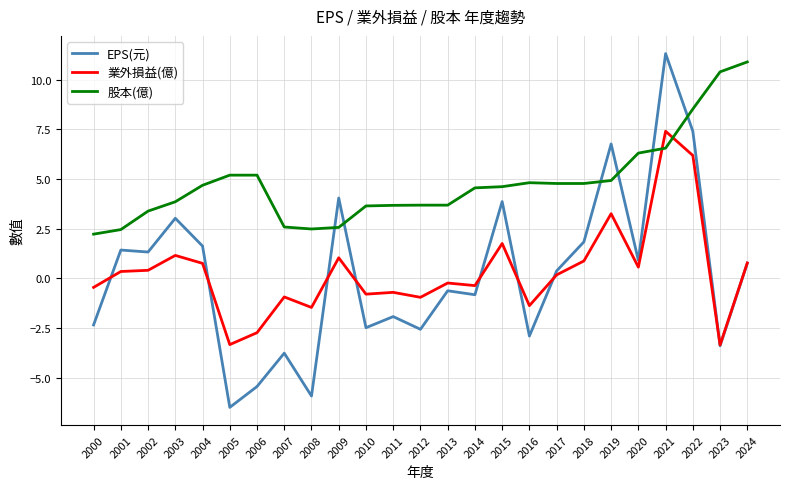

Which series has the largest total across all categories?

股本(億)